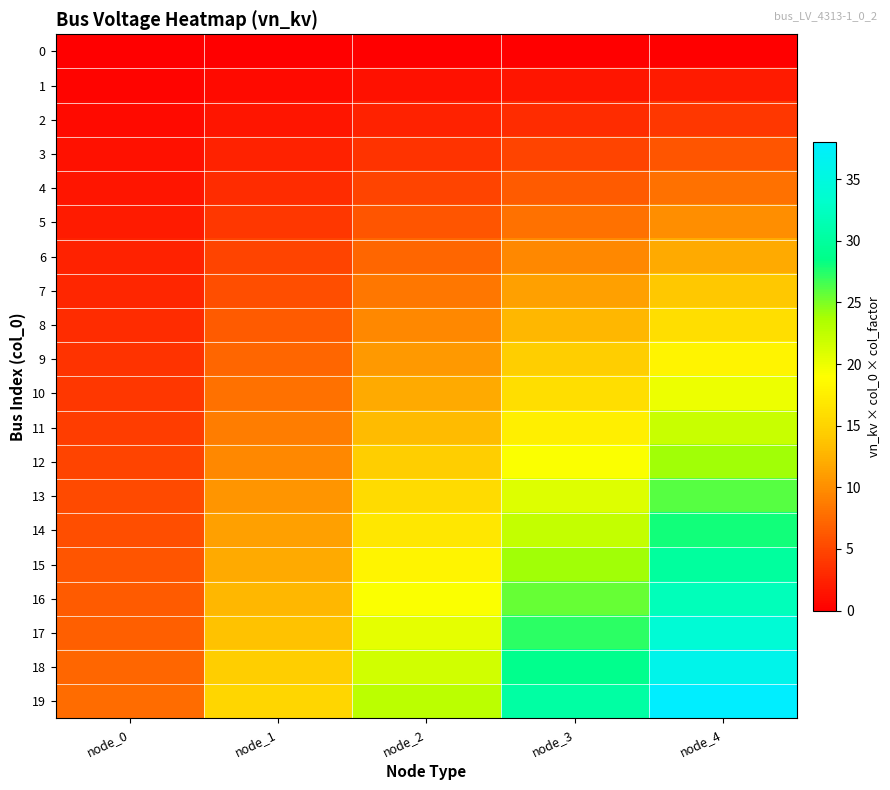

Reading left to right, transcribe all the data shown in this chart.

0: node_0=0.0	node_1=0.0	node_2=0.0	node_3=0.0	node_4=0.0
1: node_0=0.4	node_1=0.8	node_2=1.2	node_3=1.6	node_4=2.0
2: node_0=0.8	node_1=1.6	node_2=2.4	node_3=3.2	node_4=4.0
3: node_0=1.2	node_1=2.4	node_2=3.6	node_3=4.8	node_4=6.0
4: node_0=1.6	node_1=3.2	node_2=4.8	node_3=6.4	node_4=8.0
5: node_0=2.0	node_1=4.0	node_2=6.0	node_3=8.0	node_4=10.0
6: node_0=2.4	node_1=4.8	node_2=7.2	node_3=9.6	node_4=12.0
7: node_0=2.8	node_1=5.6	node_2=8.4	node_3=11.2	node_4=14.0
8: node_0=3.2	node_1=6.4	node_2=9.6	node_3=12.8	node_4=16.0
9: node_0=3.6	node_1=7.2	node_2=10.8	node_3=14.4	node_4=18.0
10: node_0=4.0	node_1=8.0	node_2=12.0	node_3=16.0	node_4=20.0
11: node_0=4.4	node_1=8.8	node_2=13.2	node_3=17.6	node_4=22.0
12: node_0=4.8	node_1=9.6	node_2=14.4	node_3=19.2	node_4=24.0
13: node_0=5.2	node_1=10.4	node_2=15.6	node_3=20.8	node_4=26.0
14: node_0=5.6	node_1=11.2	node_2=16.8	node_3=22.4	node_4=28.0
15: node_0=6.0	node_1=12.0	node_2=18.0	node_3=24.0	node_4=30.0
16: node_0=6.4	node_1=12.8	node_2=19.2	node_3=25.6	node_4=32.0
17: node_0=6.8	node_1=13.6	node_2=20.4	node_3=27.2	node_4=34.0
18: node_0=7.2	node_1=14.4	node_2=21.6	node_3=28.8	node_4=36.0
19: node_0=7.6	node_1=15.2	node_2=22.8	node_3=30.4	node_4=38.0